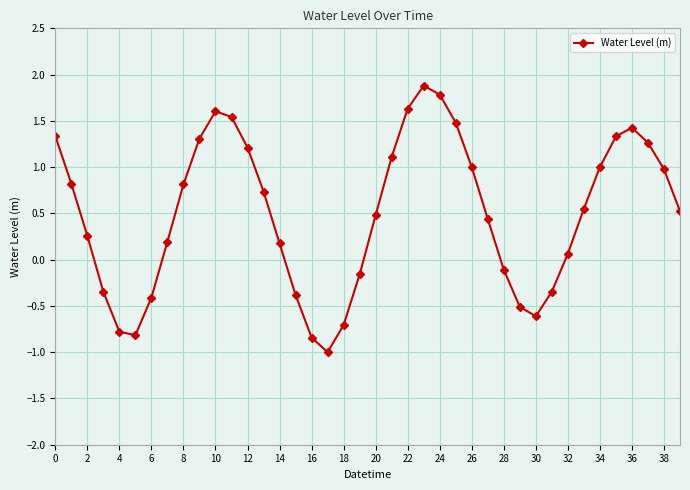

What is the value of the 3rd point from the left?

0.3